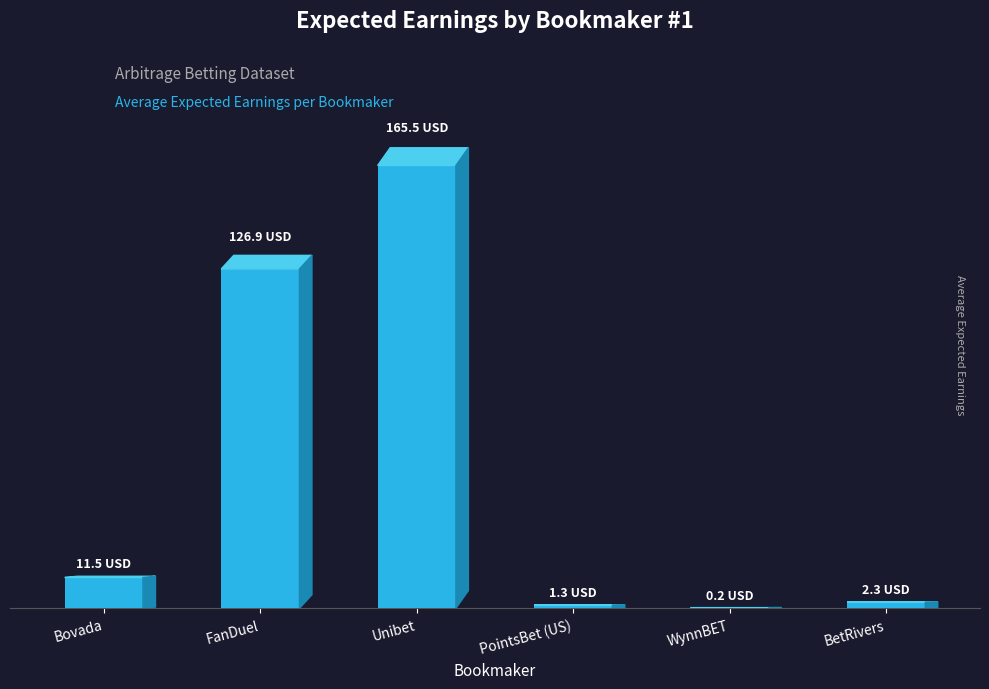

Which category has the highest value across all series?

Unibet